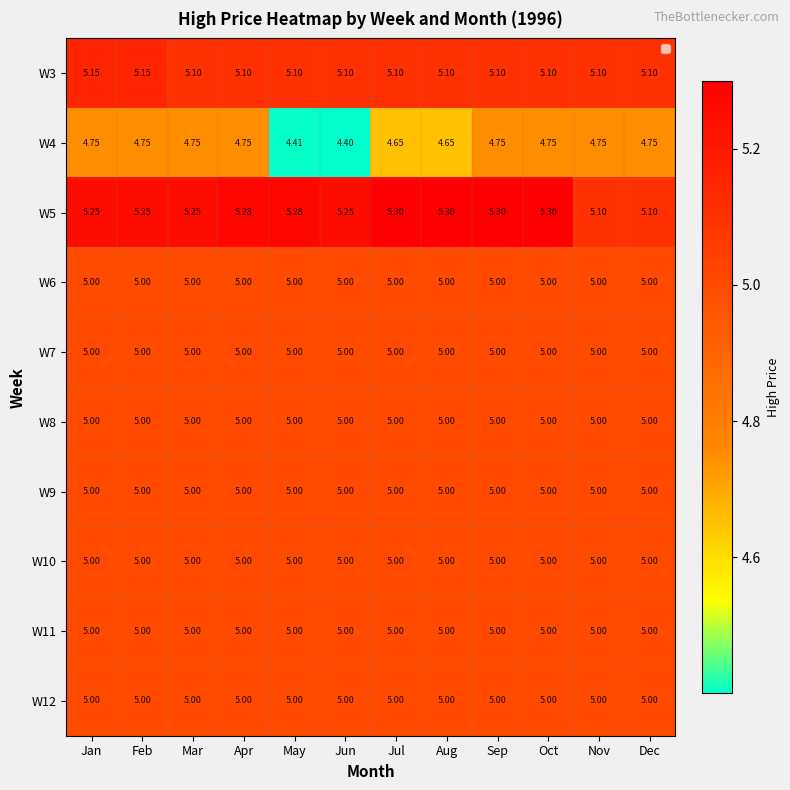

Is the value of W3 at Jan greater than the value of W11 at Jan?

Yes